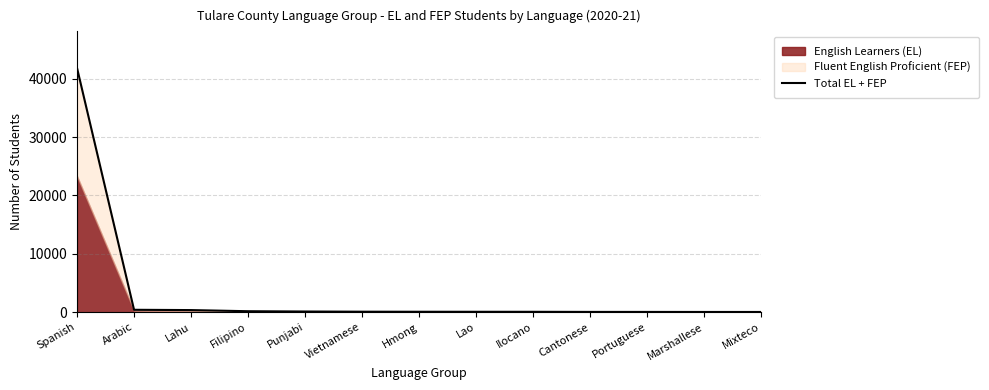

Approximately how many times larger is the value at Ilocano compared to Marshallese?

1.7